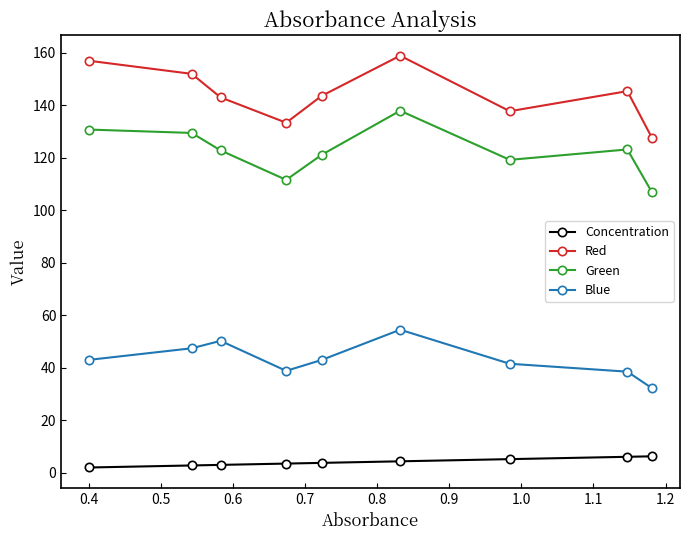

In Red, how many points are higher than both neighbors (excluding endpoints)?

2